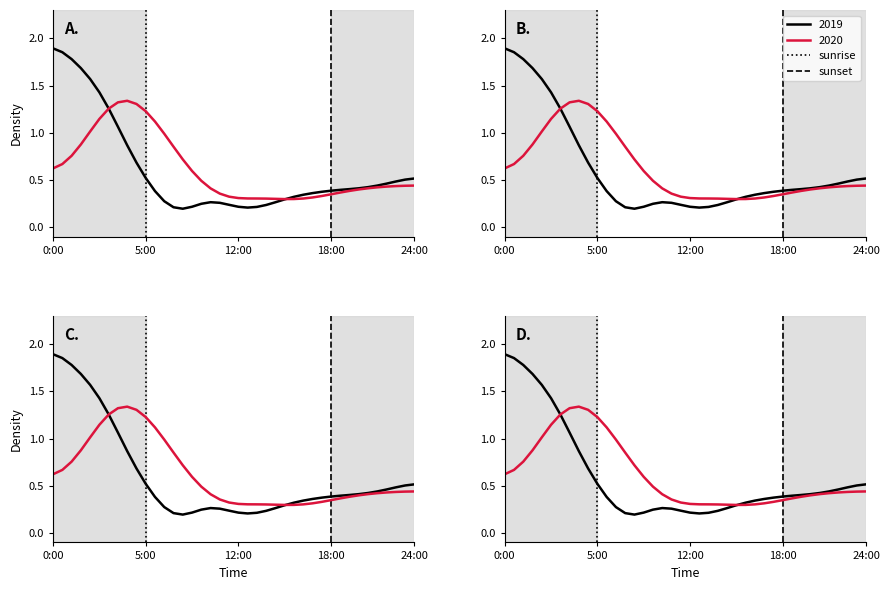

Is it true that sunset equals 0 at 18:00?

True